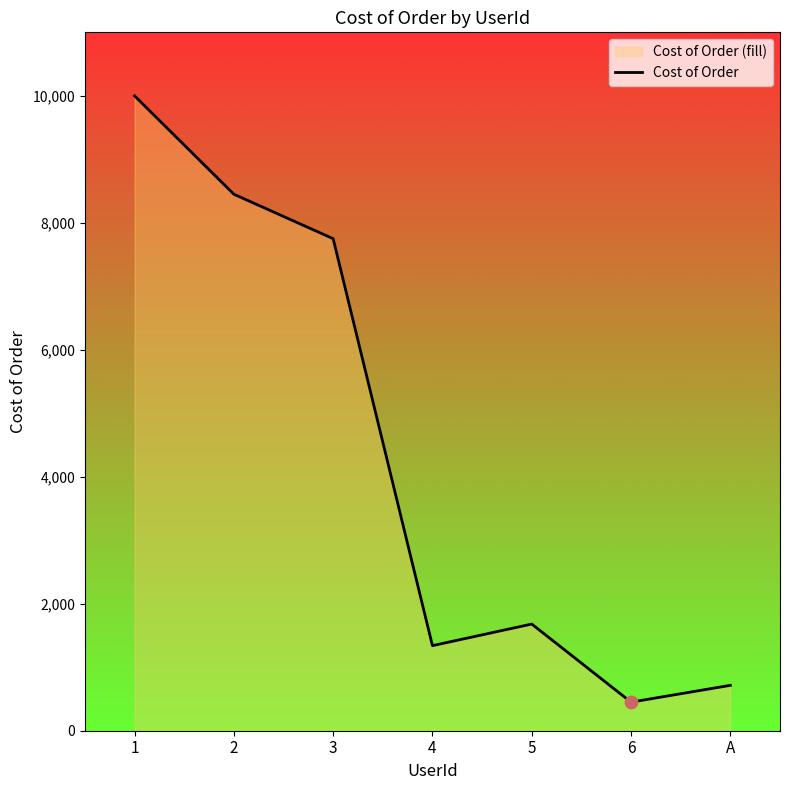

Between 6 and 3, which is larger?

3